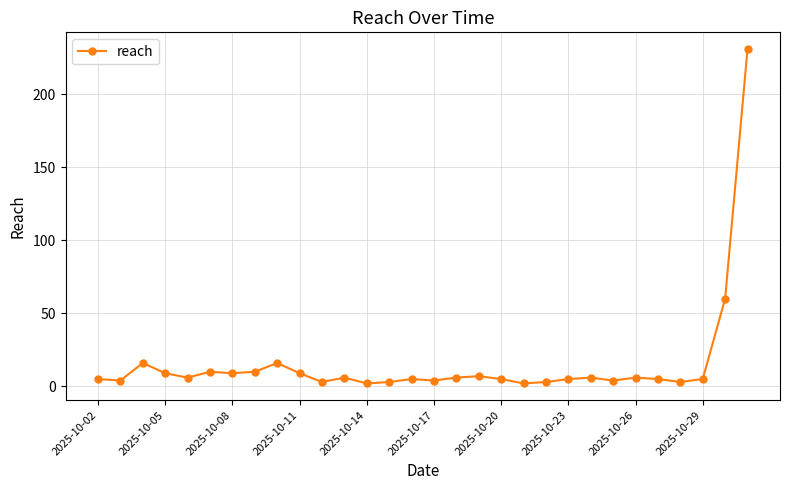

True or false: there are more than 2 points higher than both neighbors.

True